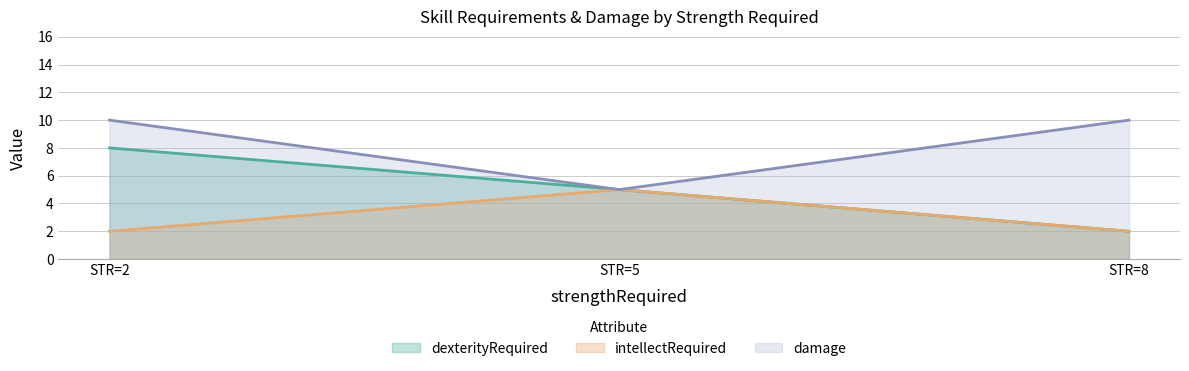

At which category does the chart reach its minimum across all series?

8